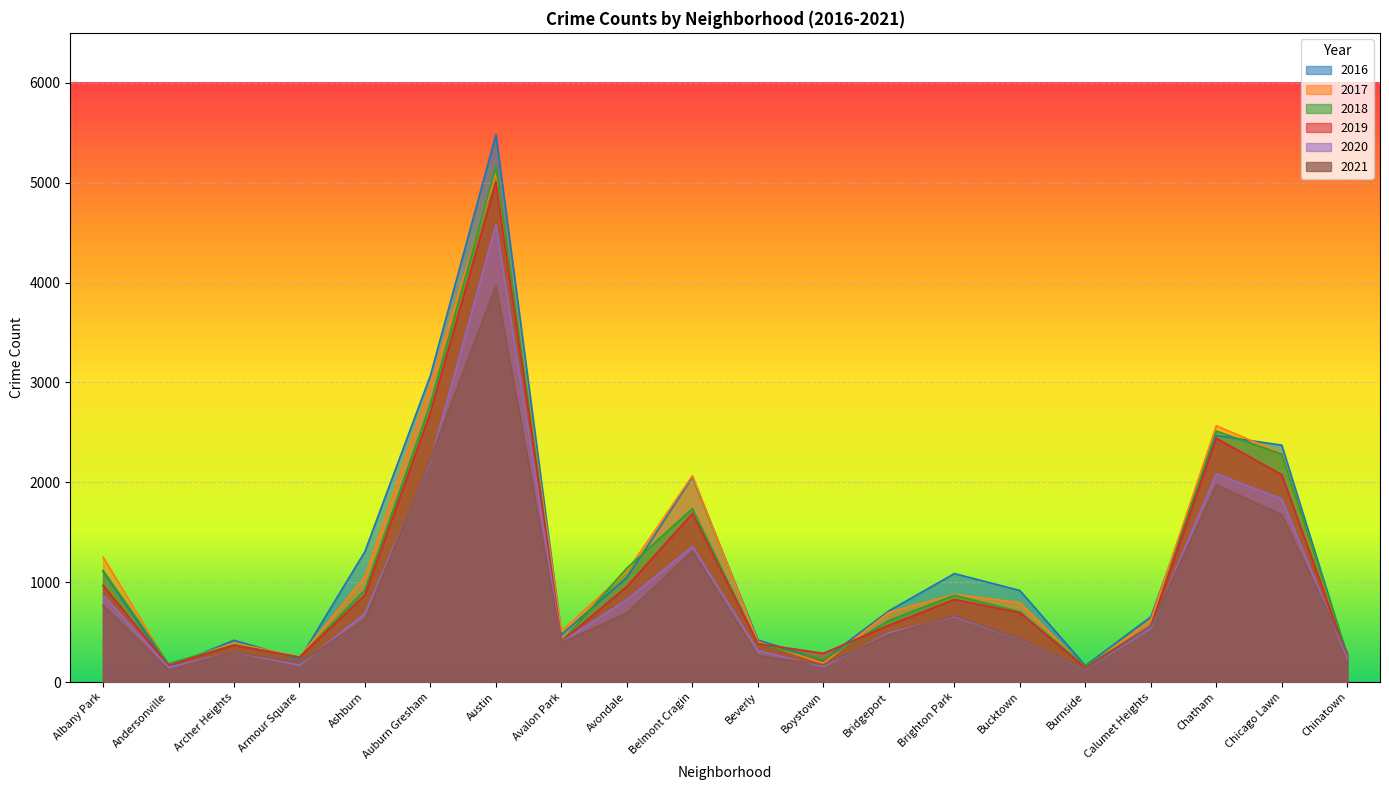

The 2018 series shows 554 at Calumet Heights. True or false?

True